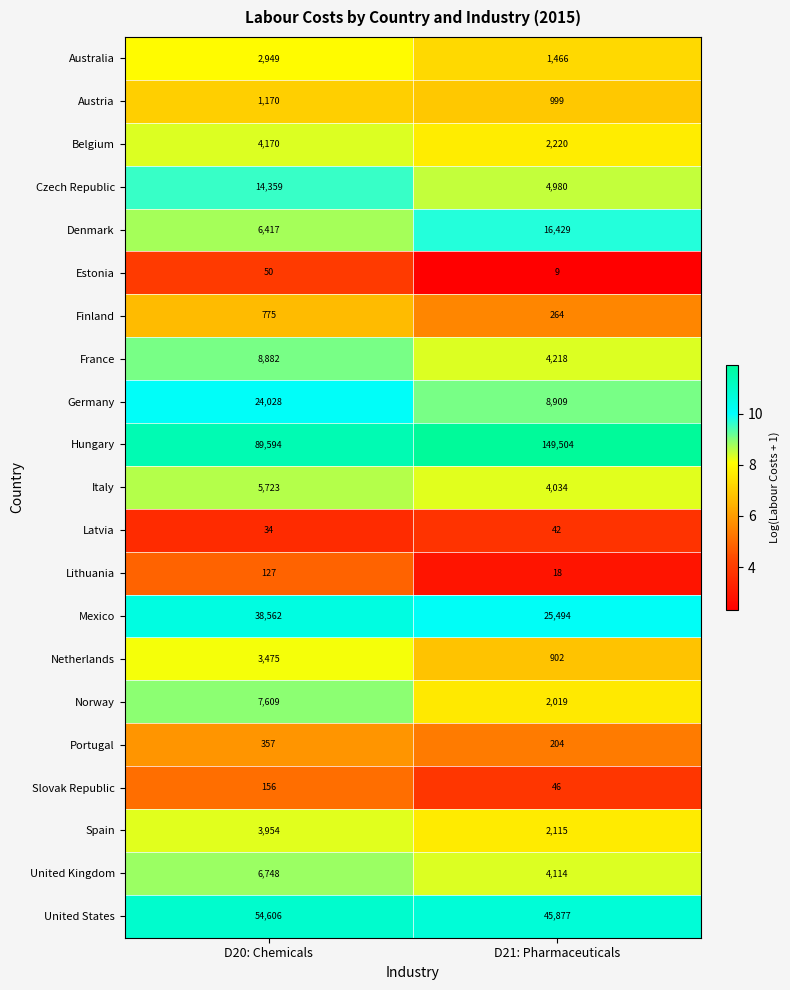

Rank the series at D21: Pharmaceuticals from highest to lowest value.

Hungary, United States, Mexico, Denmark, Germany, Czech Republic, France, United Kingdom, Italy, Belgium, Spain, Norway, Australia, Austria, Netherlands, Finland, Portugal, Slovak Republic, Latvia, Lithuania, Estonia